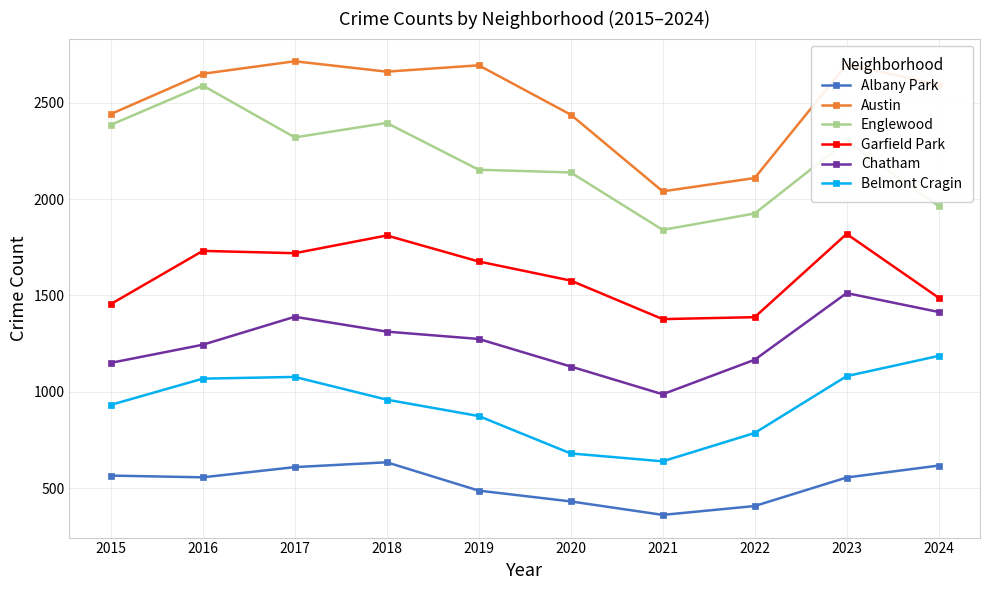

Rank the series by their average value, from highest to lowest.

Austin, Englewood, Garfield Park, Chatham, Belmont Cragin, Albany Park